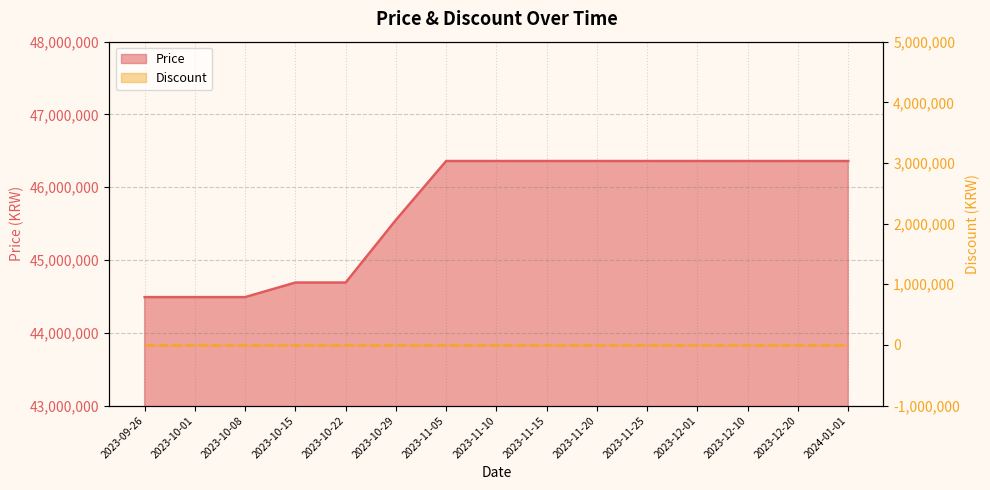

What position from the right is 2023-11-10?

8